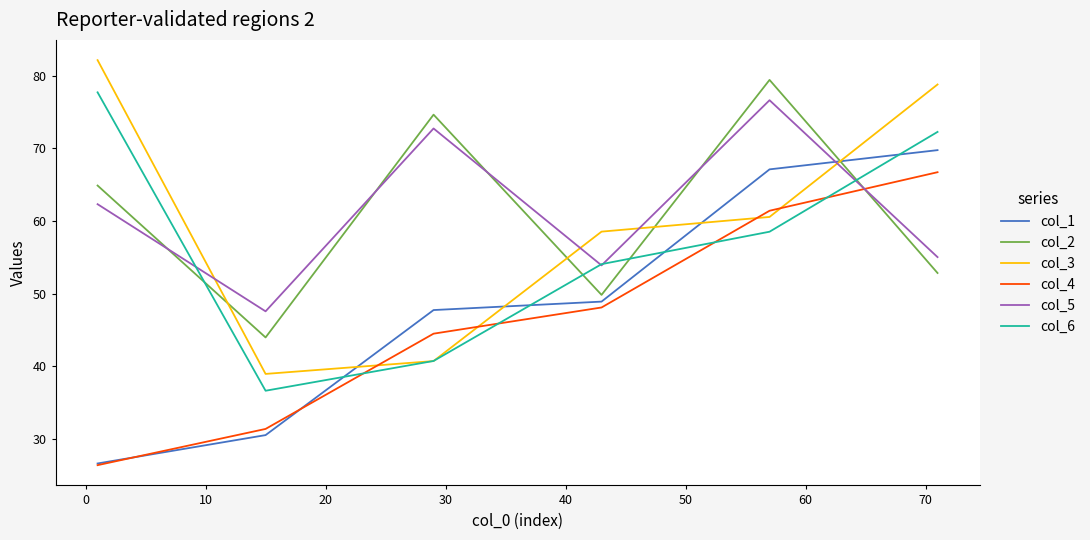

How many intersections are there between col_1 and col_6?

4